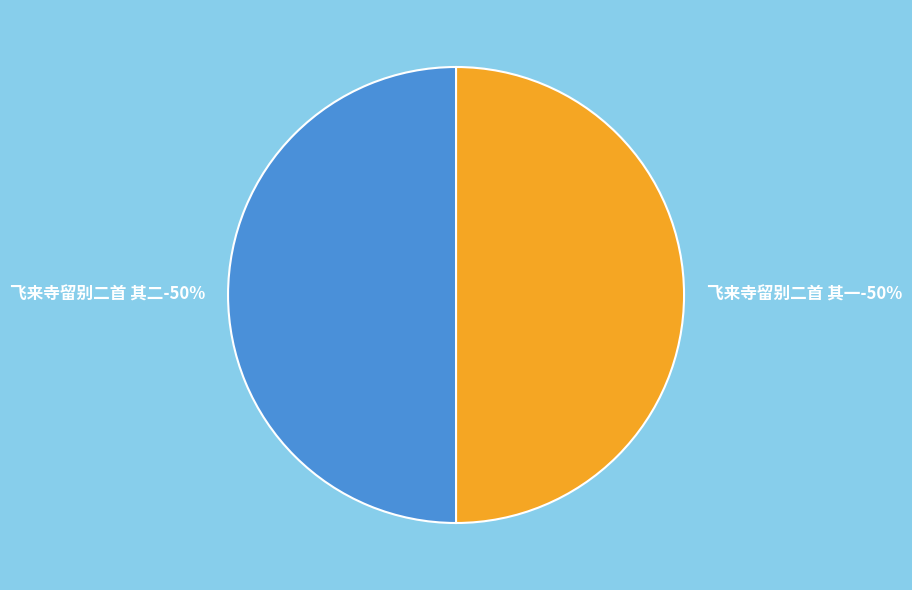

What is the total percentage of 飞来寺留别二首 其一 and 飞来寺留别二首 其二?

100.0%